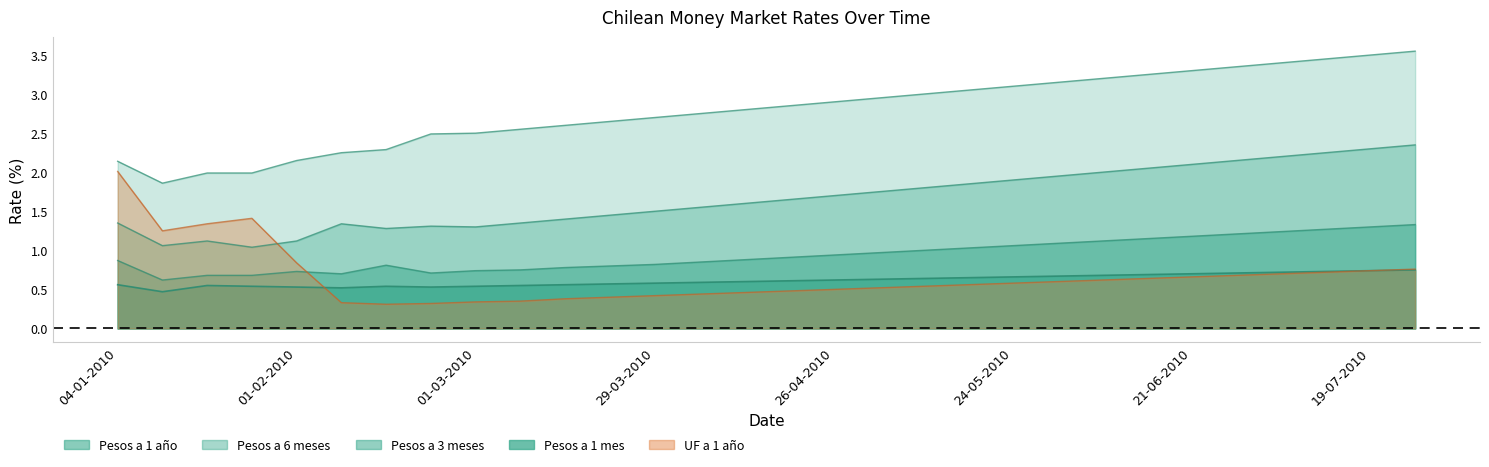

What is the spread (max minus min) of values at 19-04-2010?

2.4